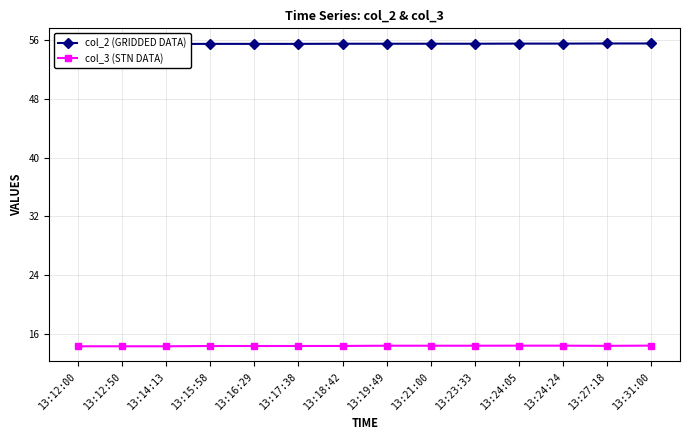

What is the difference between the highest and lowest values at 13:12:00?

41.2